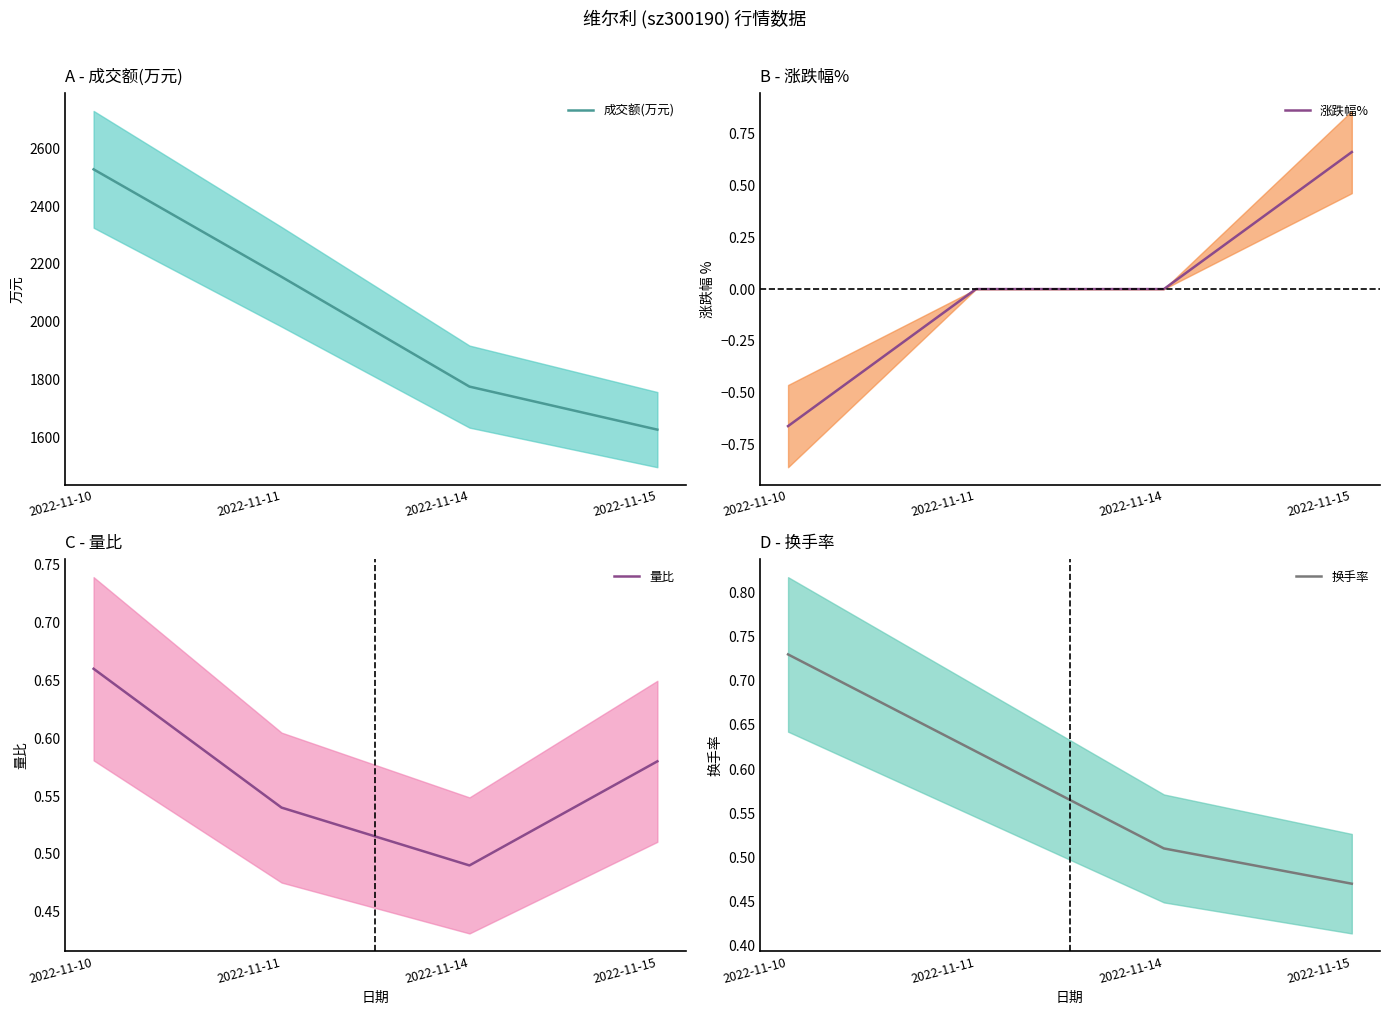

Reading left to right, extract all data points from this chart.

成交额(万元): 2527.0	2155.0	1775.0	1626.0
涨跌幅%: -0.7	0.0	0.0	0.7
量比: 0.7	0.5	0.5	0.6
换手率: 0.7	0.6	0.5	0.5